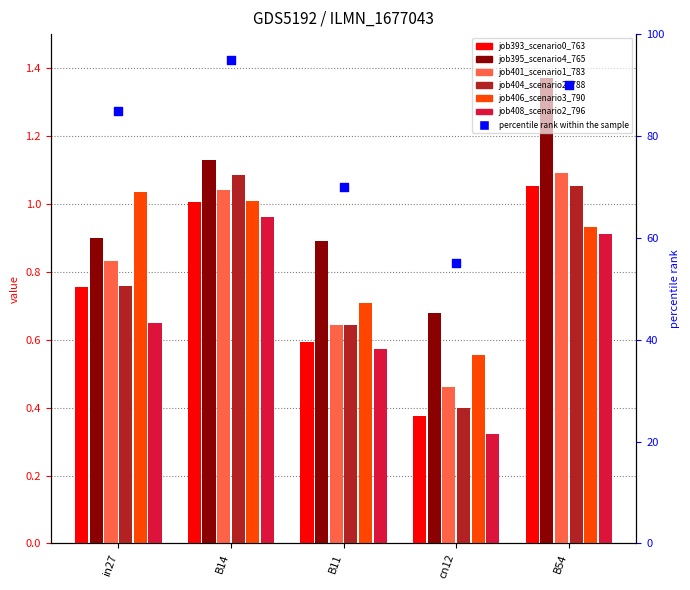

Which series has the largest total across all categories?

job395_scenario4_765